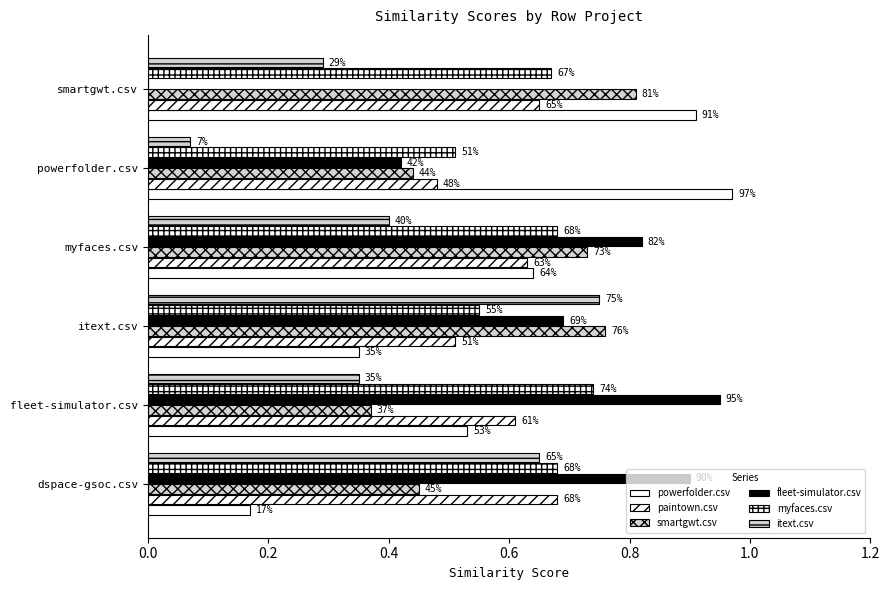

Reading left to right, transcribe all the data shown in this chart.

powerfolder.csv: 0.2	0.5	0.3	0.6	1.0	0.9
paintown.csv: 0.7	0.6	0.5	0.6	0.5	0.7
smartgwt.csv: 0.5	0.4	0.8	0.7	0.4	0.8
fleet-simulator.csv: 0.9	0.9	0.7	0.8	0.4	0.0
myfaces.csv: 0.7	0.7	0.6	0.7	0.5	0.7
itext.csv: 0.7	0.3	0.8	0.4	0.1	0.3